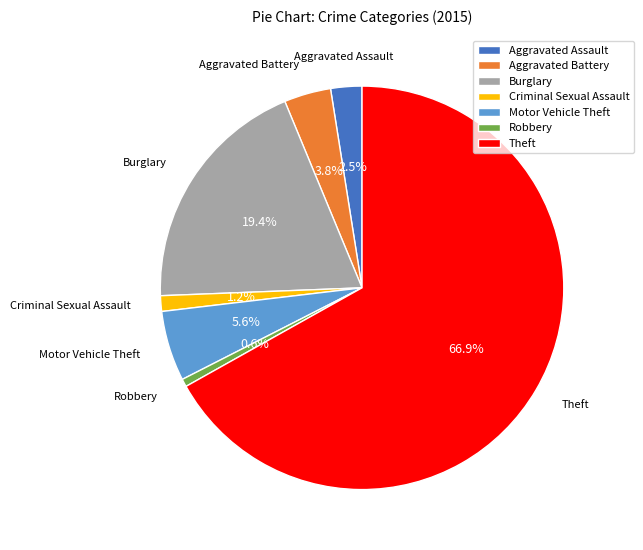

To the nearest percent, what is the average slice percentage?

14%